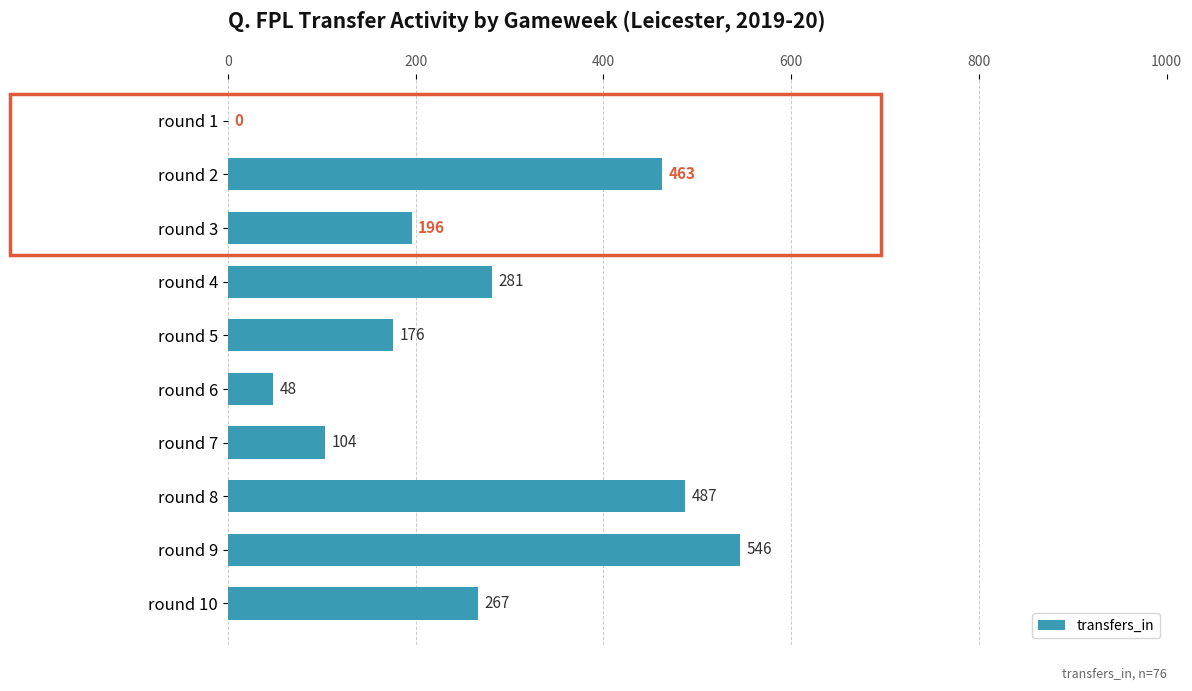

What is the change in value from round 5 to round 8?

+311